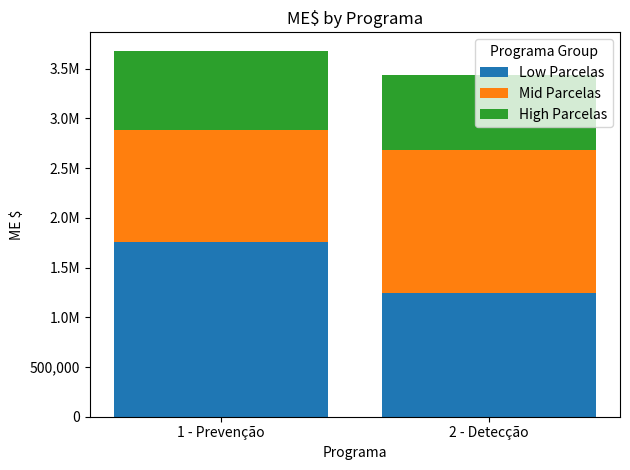

What are all the series names shown in the legend?

Low Parcelas, Mid Parcelas, High Parcelas